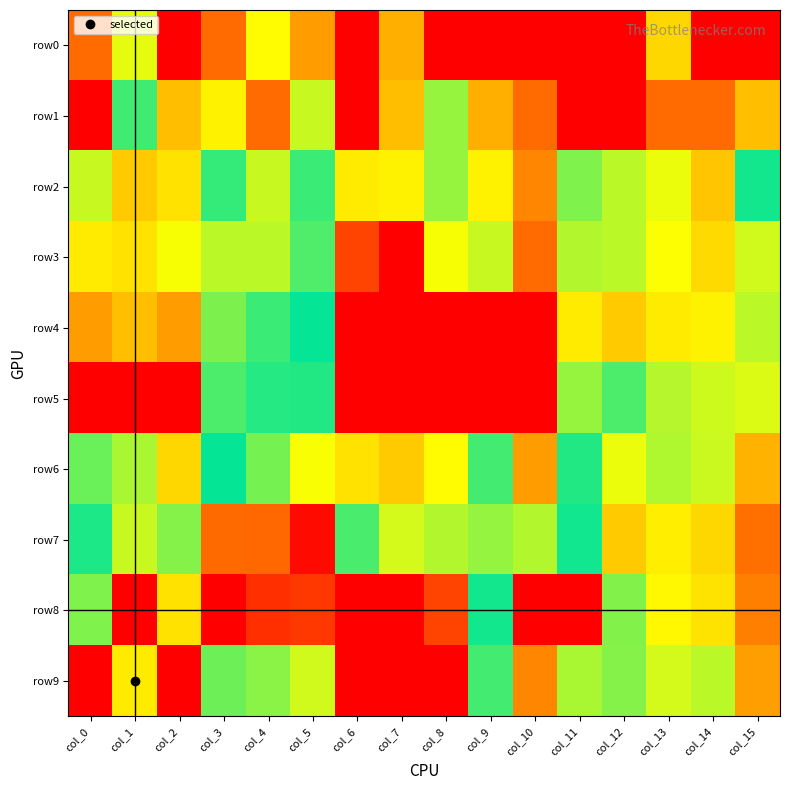

Reading left to right, list all the values displayed in this chart.

row0: col_0=1.1	col_1=5.1	col_2=0.0	col_3=1.1	col_4=2.6	col_5=1.6	col_6=0.0	col_7=1.8	col_8=0.0	col_9=0.0	col_10=0.0	col_11=0.0	col_12=0.0	col_13=2.2	col_14=0.0	col_15=0.0
row1: col_0=0.0	col_1=4.2	col_2=1.9	col_3=2.5	col_4=1.1	col_5=2.9	col_6=0.0	col_7=1.9	col_8=3.1	col_9=1.8	col_10=1.1	col_11=0.0	col_12=0.0	col_13=1.1	col_14=1.1	col_15=1.9
row2: col_0=2.9	col_1=2.1	col_2=2.3	col_3=3.6	col_4=2.9	col_5=3.6	col_6=2.4	col_7=2.5	col_8=3.1	col_9=2.5	col_10=1.4	col_11=4.5	col_12=2.9	col_13=5.1	col_14=5.8	col_15=3.8
row3: col_0=2.4	col_1=2.3	col_2=2.6	col_3=2.9	col_4=2.9	col_5=3.5	col_6=0.7	col_7=0.0	col_8=2.6	col_9=2.9	col_10=1.1	col_11=4.8	col_12=2.9	col_13=5.2	col_14=5.6	col_15=5.0
row4: col_0=1.6	col_1=1.9	col_2=1.6	col_3=4.5	col_4=4.2	col_5=3.9	col_6=0.0	col_7=0.0	col_8=0.0	col_9=0.0	col_10=0.0	col_11=2.4	col_12=2.1	col_13=2.4	col_14=2.5	col_15=2.9
row5: col_0=0.0	col_1=0.0	col_2=0.0	col_3=4.3	col_4=3.7	col_5=4.1	col_6=0.0	col_7=0.0	col_8=0.0	col_9=0.0	col_10=0.0	col_11=4.7	col_12=4.3	col_13=4.8	col_14=4.9	col_15=5.0
row6: col_0=3.4	col_1=3.0	col_2=2.2	col_3=3.9	col_4=4.5	col_5=5.2	col_6=2.3	col_7=2.1	col_8=2.6	col_9=3.6	col_10=1.6	col_11=4.1	col_12=5.1	col_13=4.8	col_14=4.9	col_15=6.0
row7: col_0=3.8	col_1=2.9	col_2=3.2	col_3=6.7	col_4=6.7	col_5=7.7	col_6=3.5	col_7=2.8	col_8=3.0	col_9=4.7	col_10=3.0	col_11=4.0	col_12=5.7	col_13=5.4	col_14=5.6	col_15=6.7
row8: col_0=4.6	col_1=0.0	col_2=2.3	col_3=7.8	col_4=7.3	col_5=7.2	col_6=0.0	col_7=0.0	col_8=0.7	col_9=4.0	col_10=0.0	col_11=0.0	col_12=4.6	col_13=5.3	col_14=5.5	col_15=6.5
row9: col_0=7.8	col_1=2.4	col_2=0.0	col_3=4.5	col_4=4.6	col_5=5.0	col_6=0.0	col_7=0.0	col_8=0.0	col_9=3.6	col_10=1.4	col_11=3.0	col_12=3.2	col_13=5.0	col_14=4.9	col_15=6.2